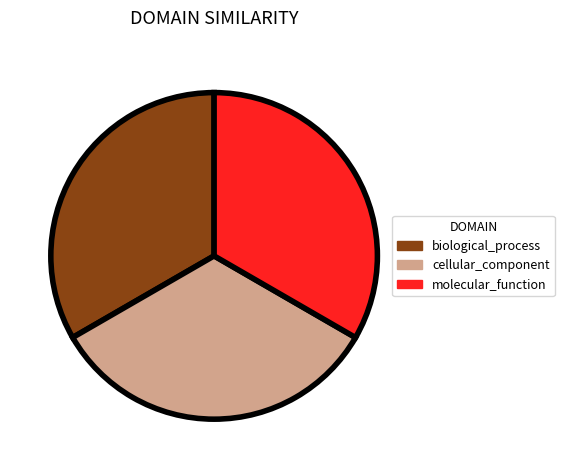

Is there a majority slice in this chart?

No